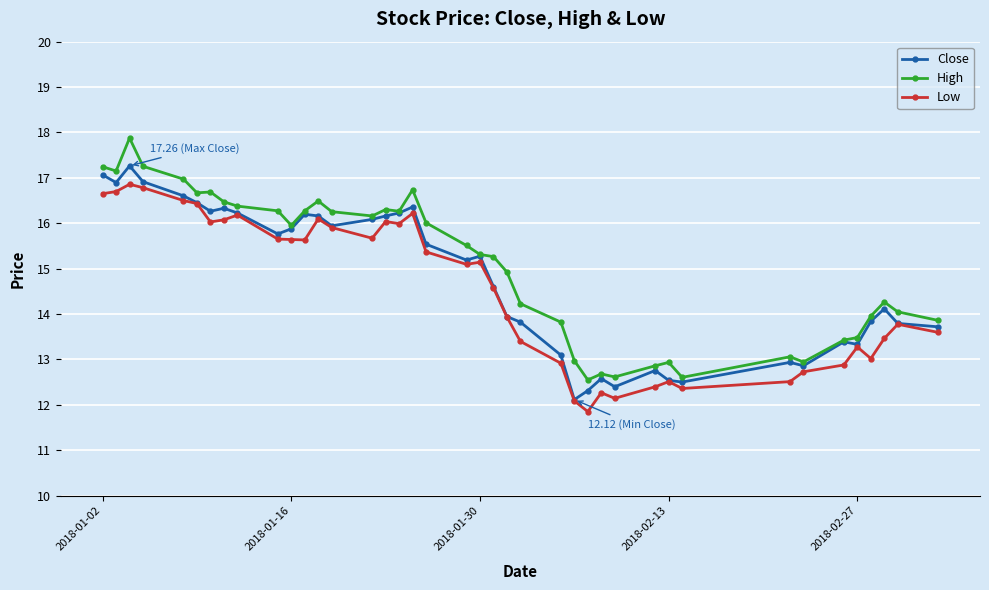

True or false: Close has more than 0 interior local peaks.

True